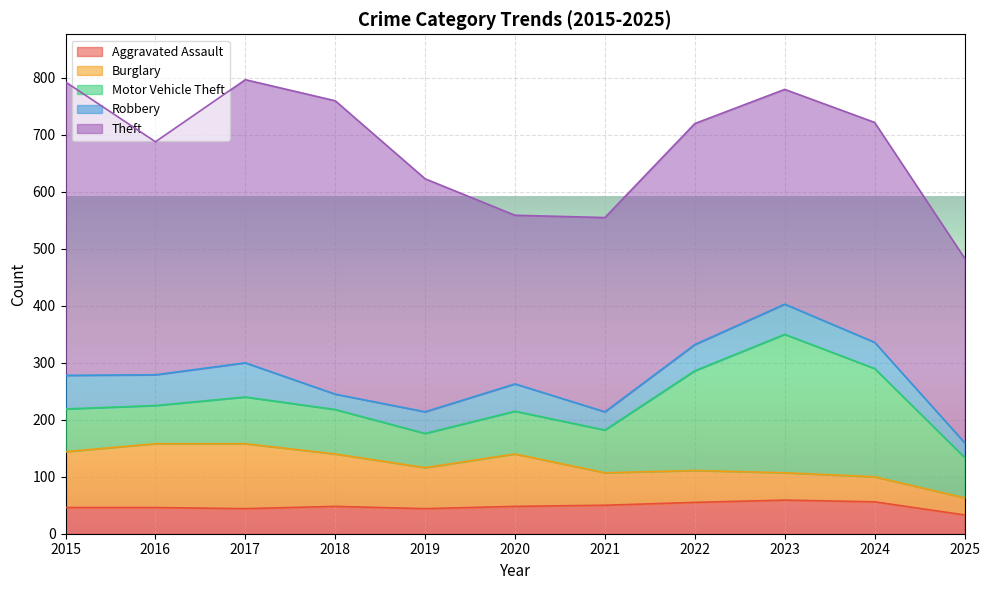

In Burglary, how many points are lower than both neighbors (excluding endpoints)?

1